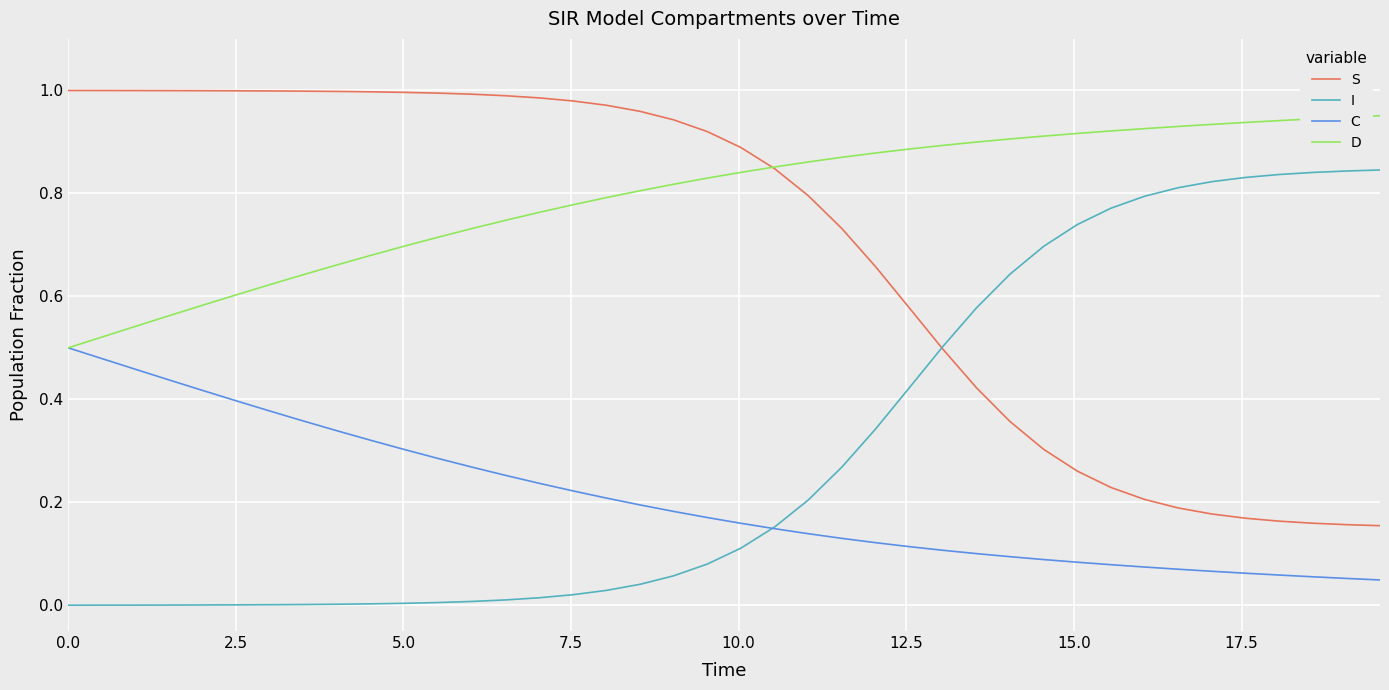

True or false: D and I intersect in this chart.

False